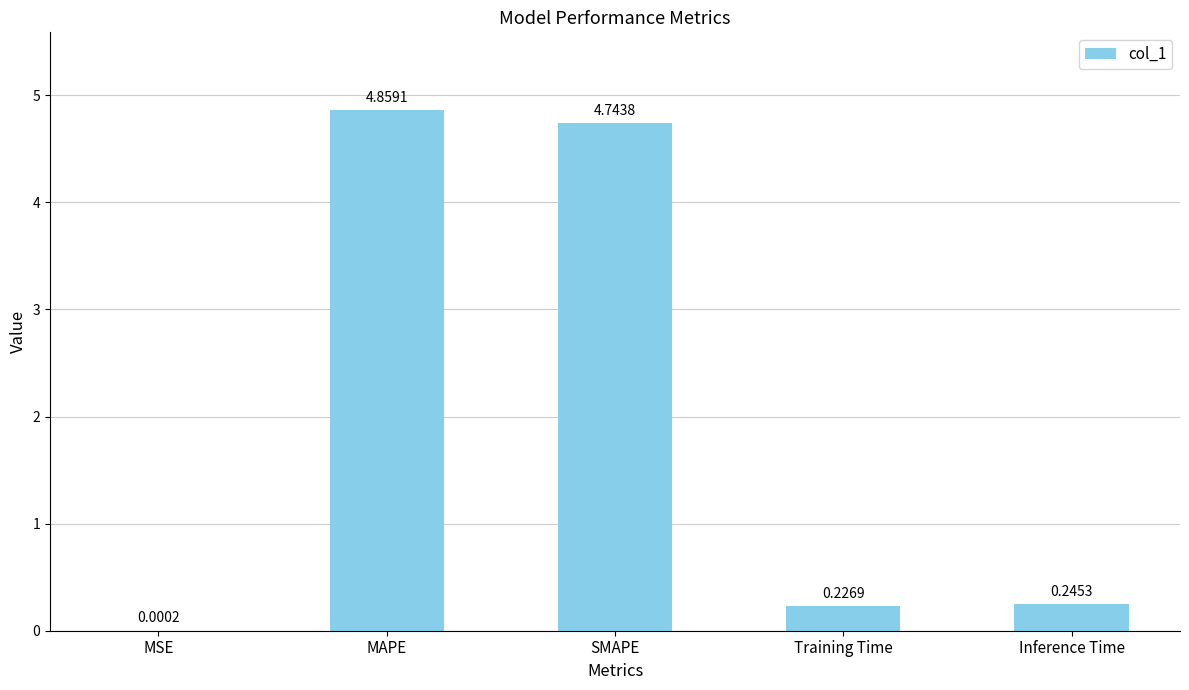

What is the sum of all values?

10.1